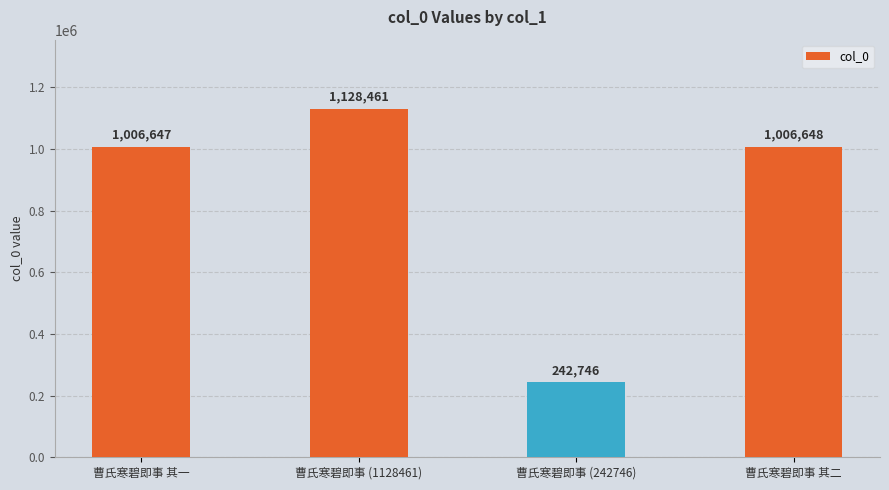

The chart shows a value of 357179 at 曹氏寒碧即事 其一. True or false?

False